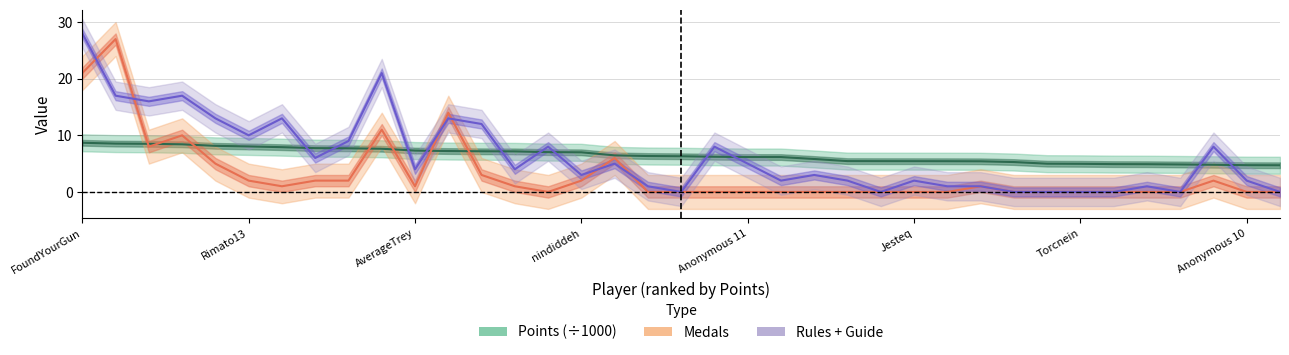

How many times do Points and Medals cross each other?

7